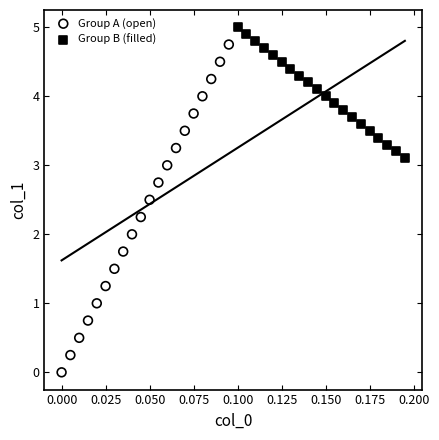

Which series reaches the maximum Y coordinate?

Group B (filled)